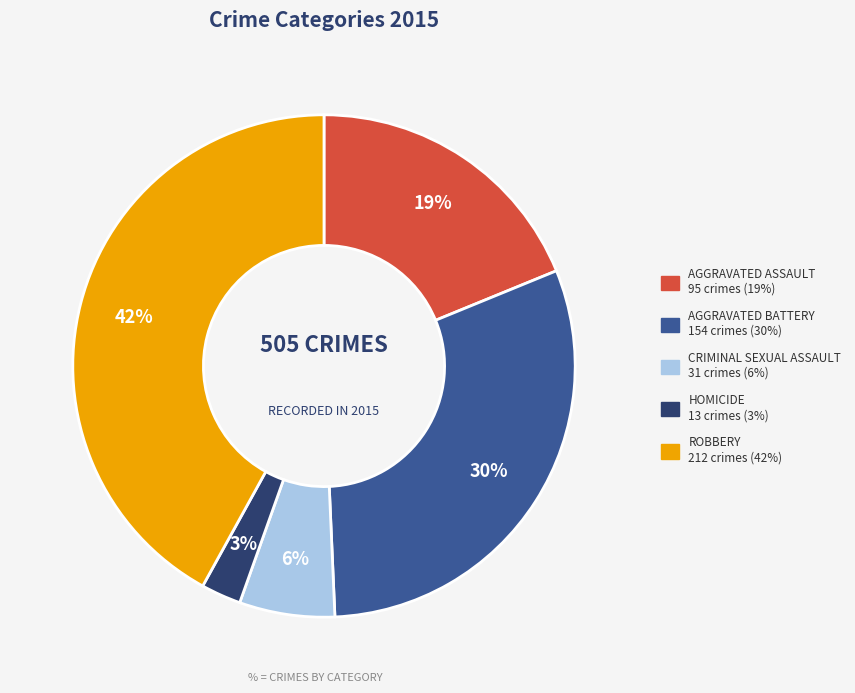

To the nearest percent, what is the average slice percentage?

20%